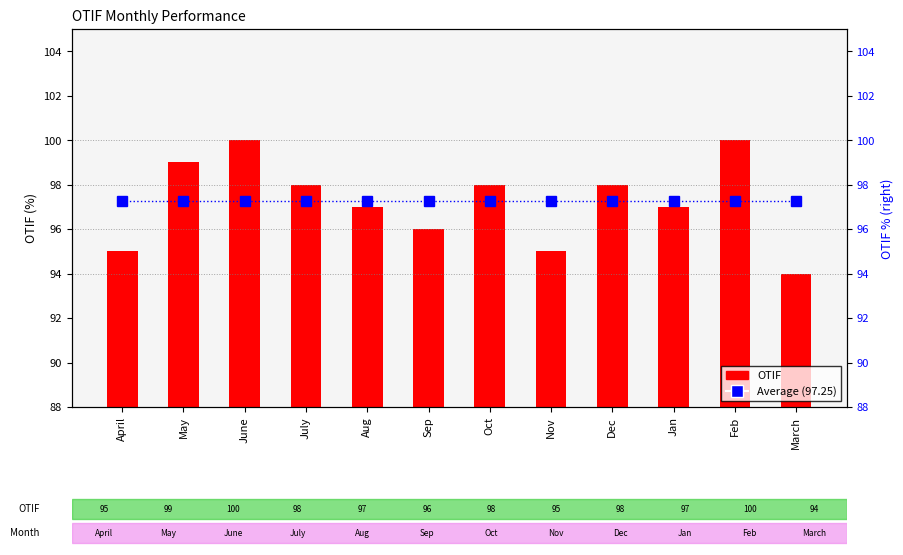

Which series has the largest total across all categories?

Average (97.25)